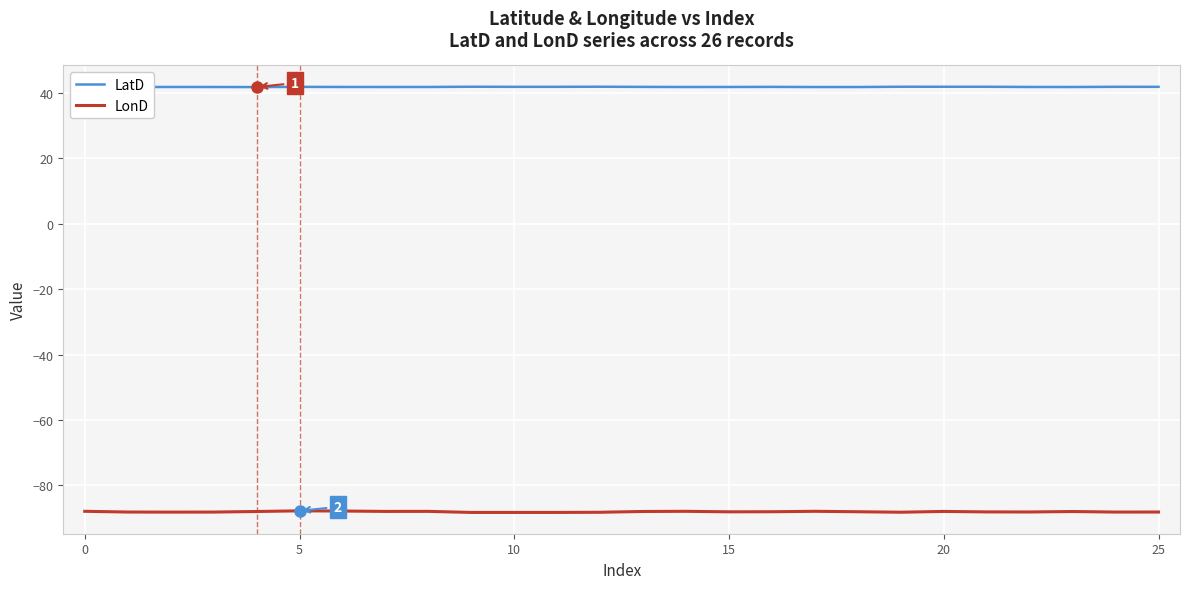

What is the smallest value displayed?

-88.3